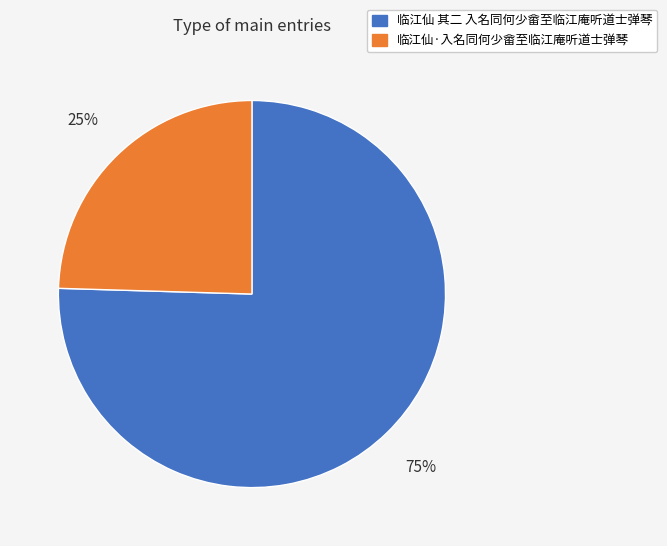

Which has a higher value, 临江仙 其二 入名同何少畲至临江庵听道士弹琴 or 临江仙·入名同何少畲至临江庵听道士弹琴?

临江仙 其二 入名同何少畲至临江庵听道士弹琴